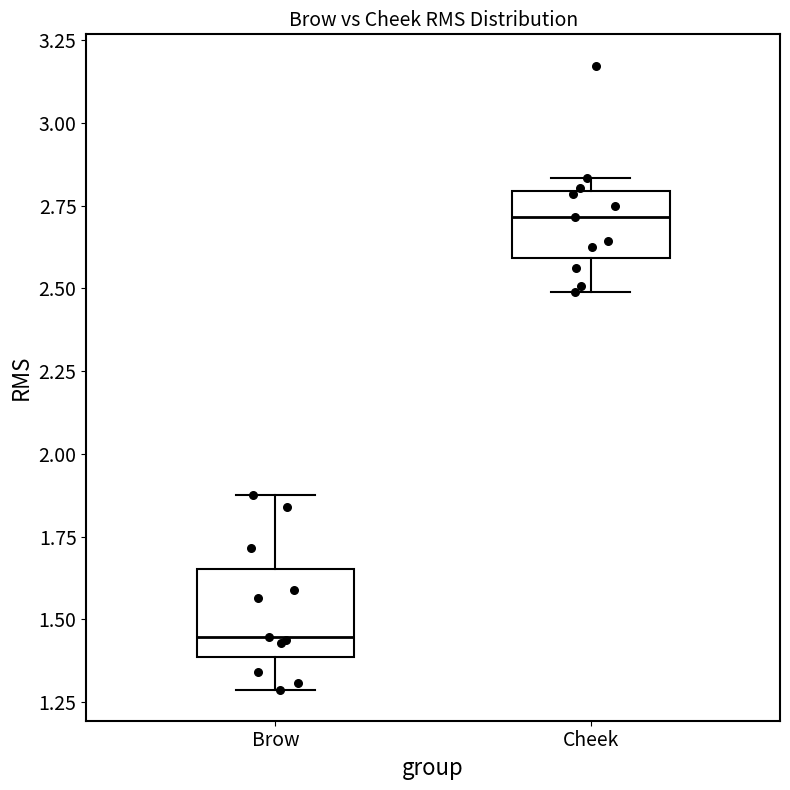

Reading left to right, transcribe this box plot: for each box, give where its median line is, the range the box spans, and where its two whiskers end, as read against the y-axis. The values are not printed on the chart, so give them approximately, as read against the axis.

Brow: median 1.45, box 1.40 to 1.65, whiskers 1.30 to 1.90
Cheek: median 2.70, box 2.60 to 2.80, whiskers 2.50 to 2.85